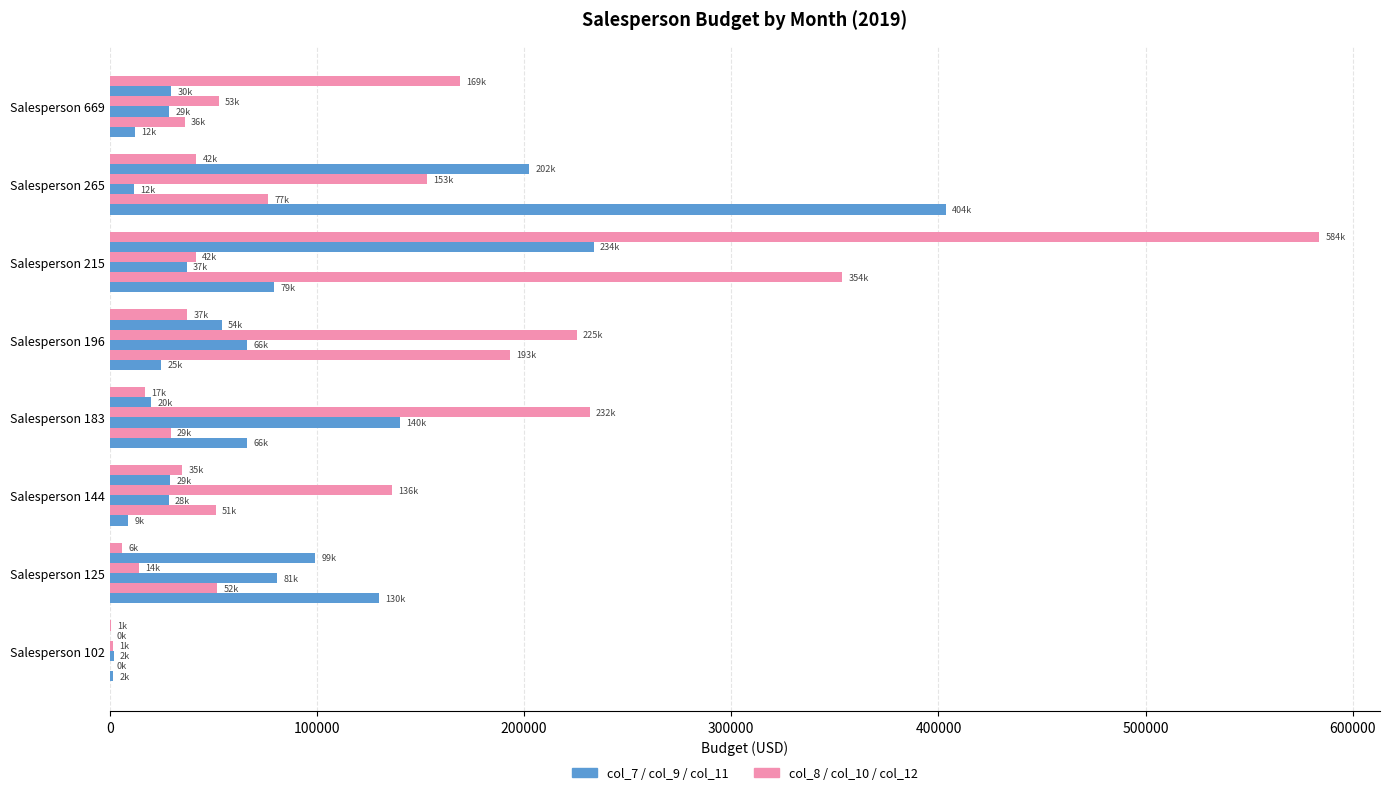

True or false: col_10 has a value of 267798.9 at Salesperson 265.

False